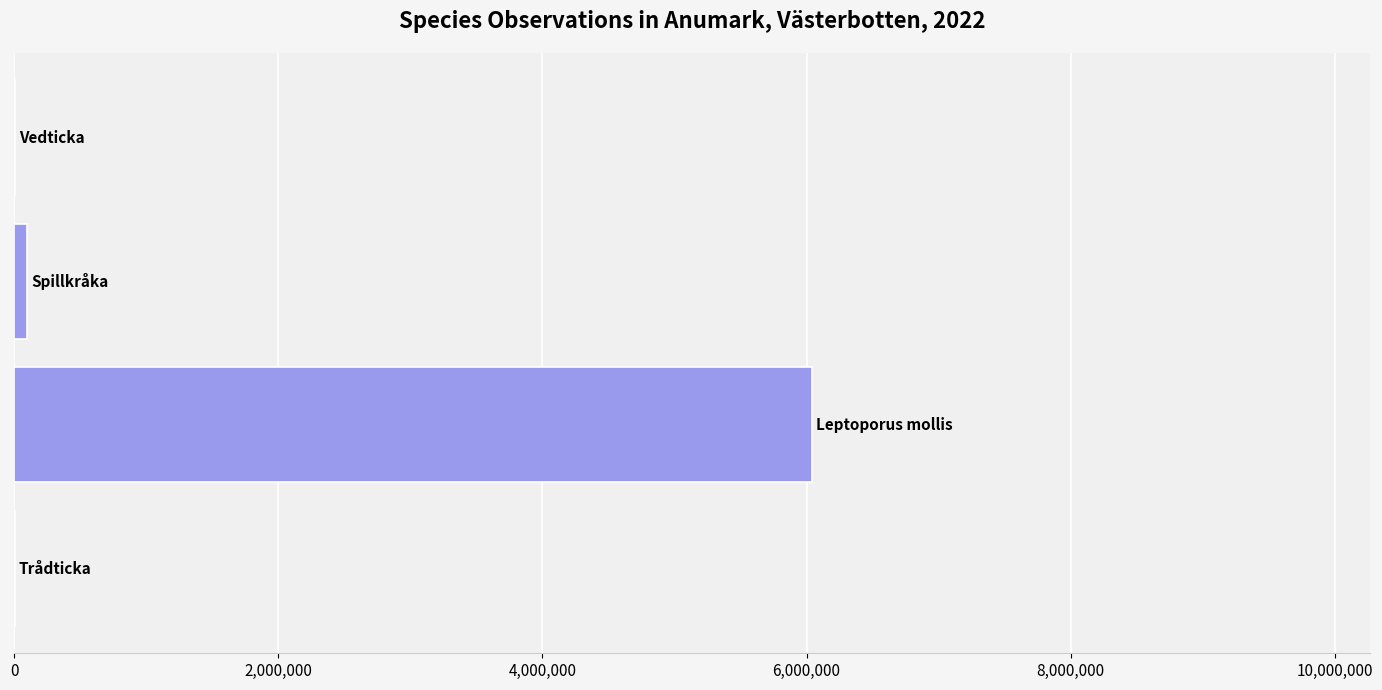

What is the greatest value displayed?

6040186